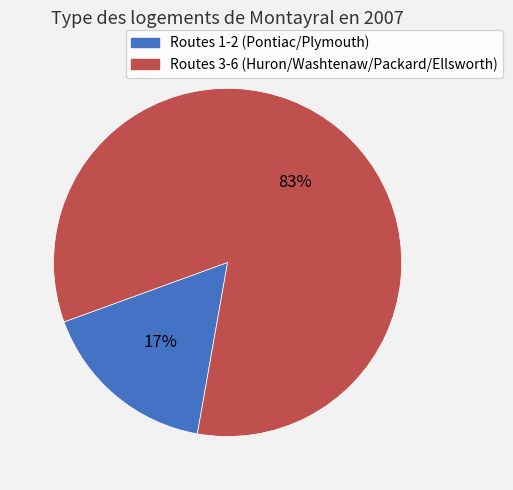

To the nearest percent, what is the average slice percentage?

50%